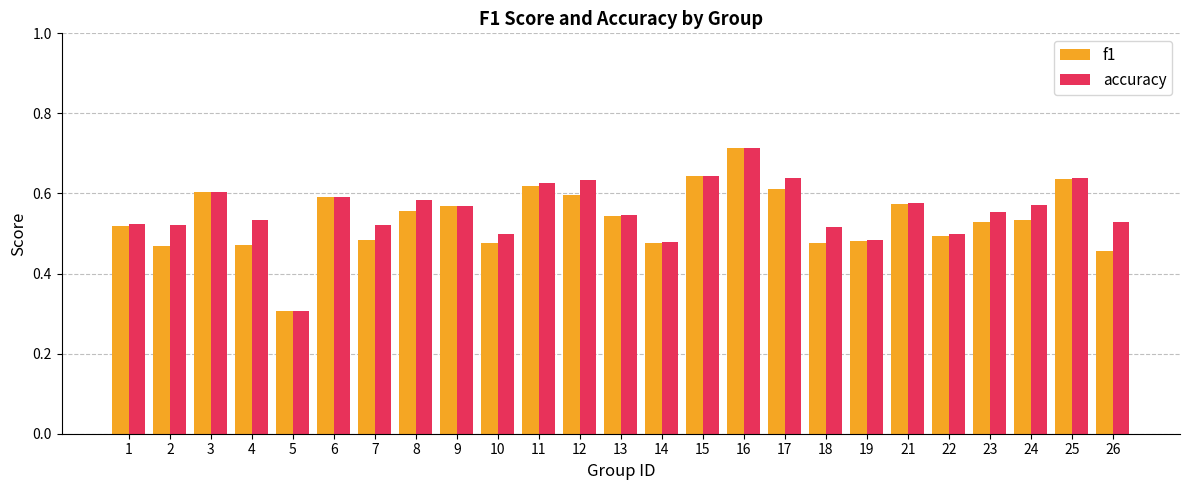

How many groups of bars are there?

25